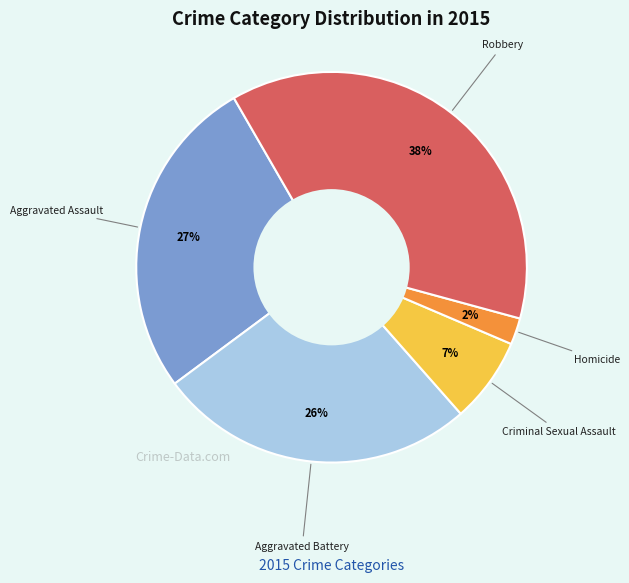

Which slice is the largest?

Robbery